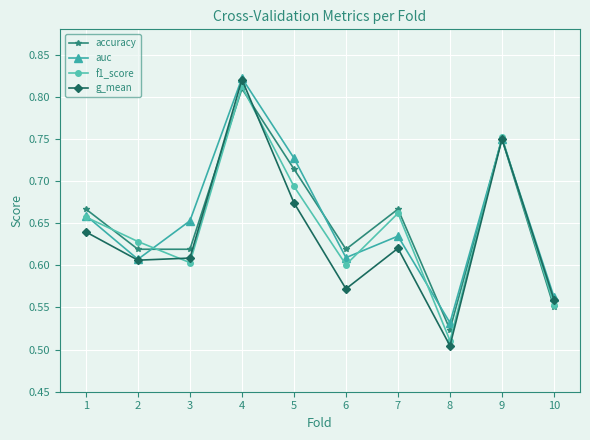

What is the total value across all series at 8?

2.1